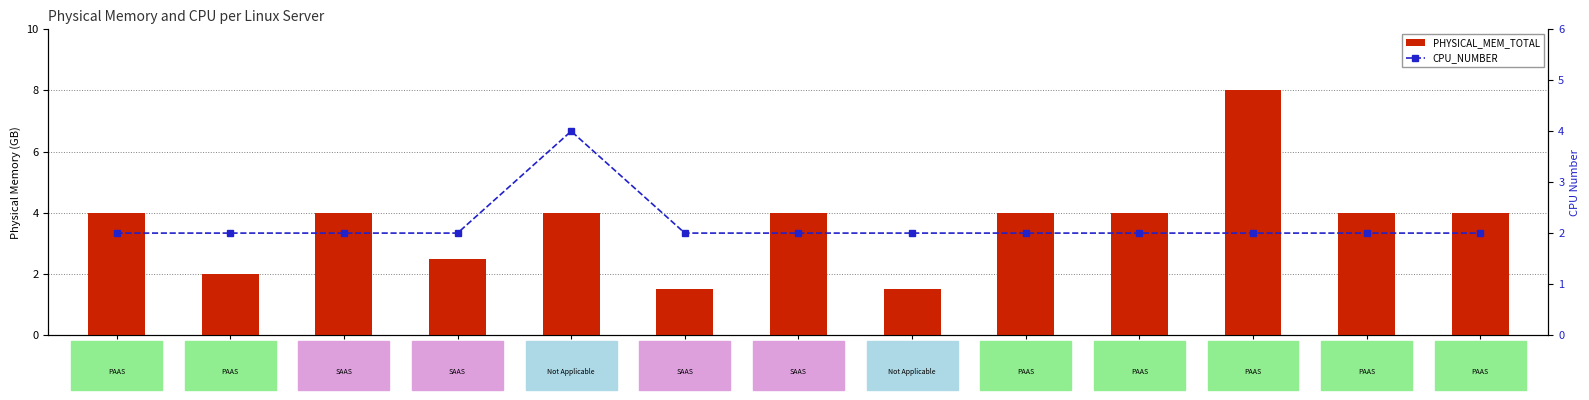

Which series has the widest spread of values?

PHYSICAL_MEM_TOTAL